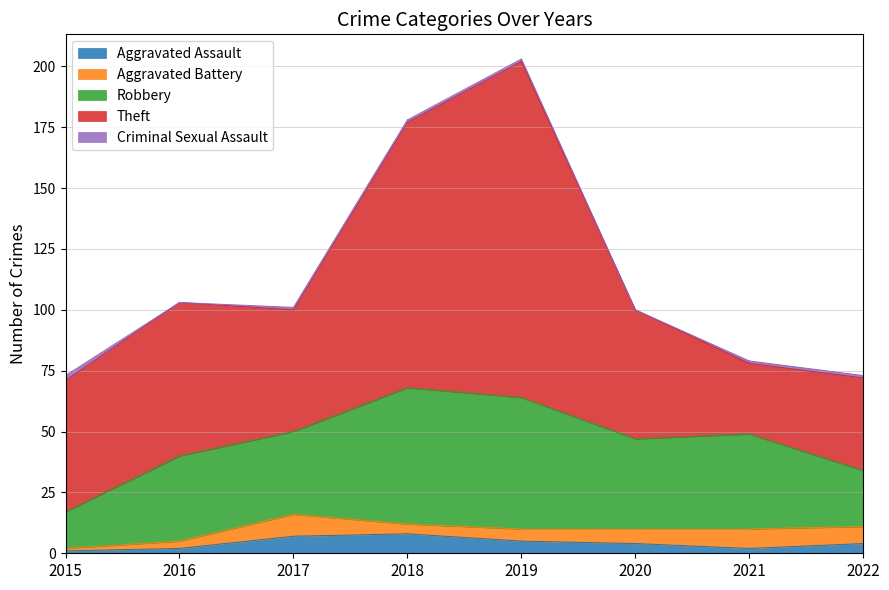

What is the greatest value displayed?

138